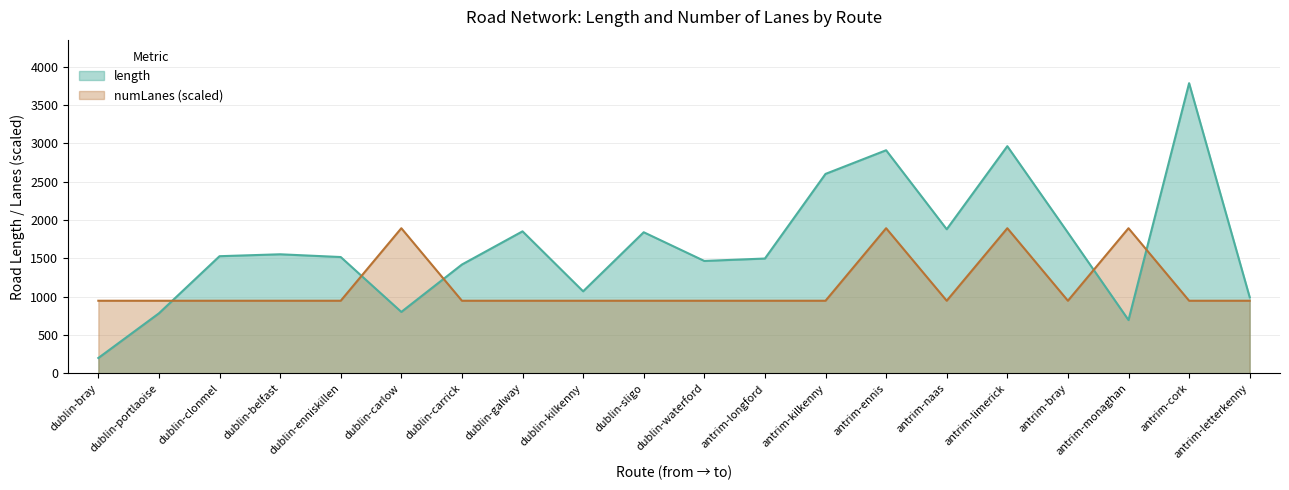

In numLanes, how many points are lower than both neighbors (excluding endpoints)?

2